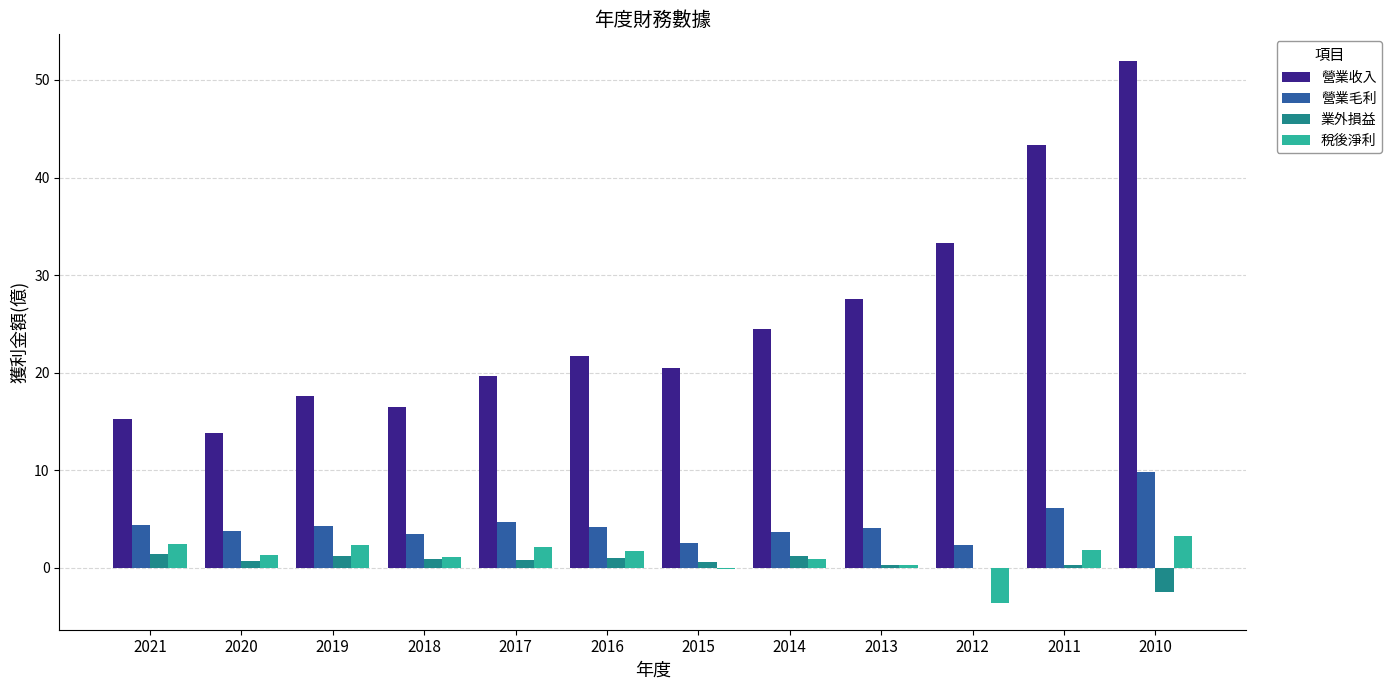

At which category does the chart reach its peak across all series?

2010